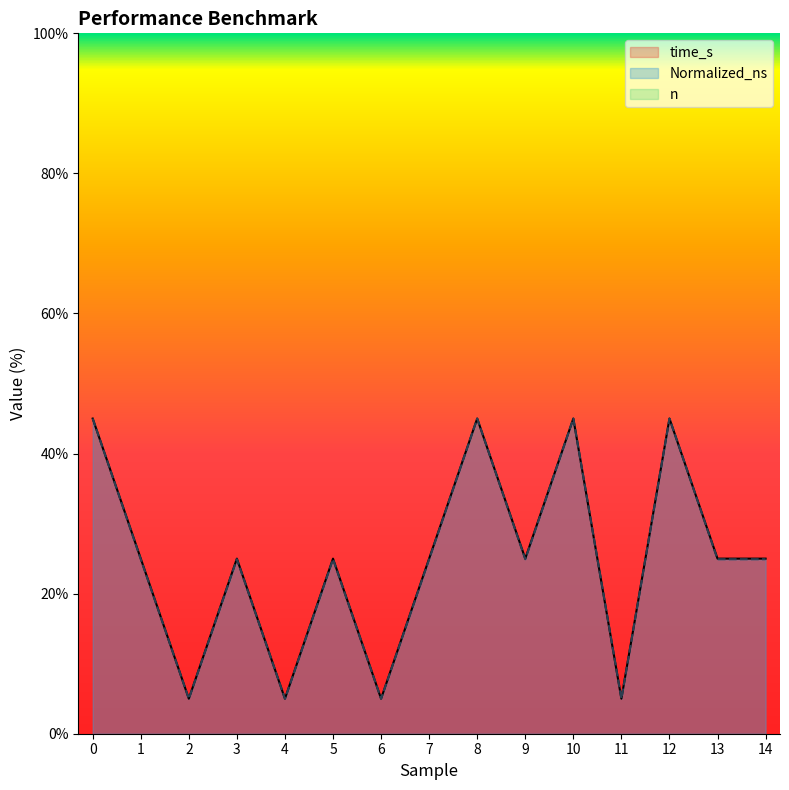

List the series in order of their peak value, highest first.

time_s, Normalized_ns